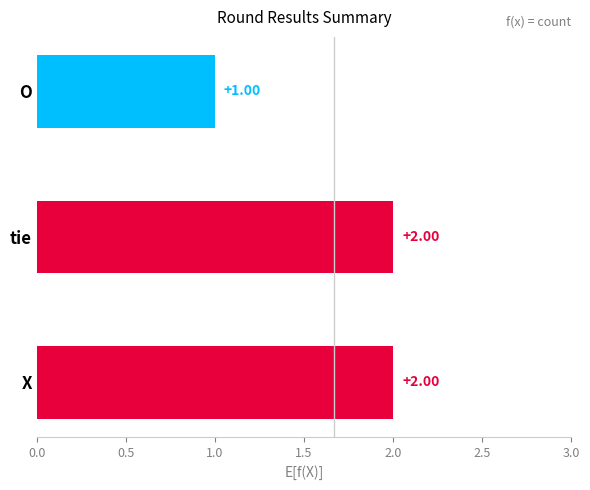

Between X and O, which is larger?

X